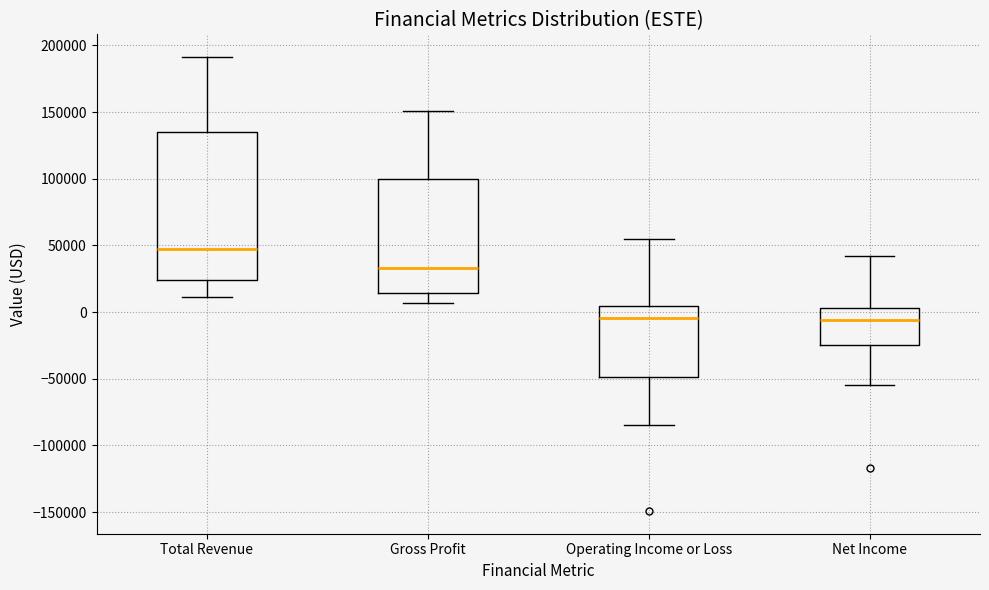

Reading left to right, transcribe this box plot: for each box, give where its median line is, the range the box spans, and where its two whiskers end, as read against the y-axis. The values are not printed on the chart, so give them approximately, as read against the axis.

Total Revenue: median 50000, box 25000 to 135000, whiskers 10000 to 190000
Gross Profit: median 35000, box 15000 to 100000, whiskers 5000 to 150000
Operating Income or Loss: median -5000, box -50000 to 5000, whiskers -85000 to 55000
Net Income: median -5000, box -25000 to 5000, whiskers -55000 to 40000